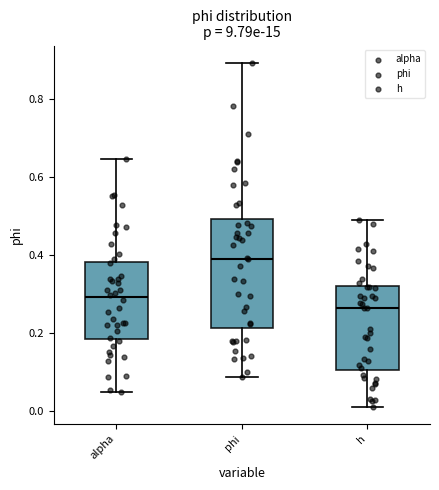

Comparing the boxes themselves (not the whiskers), which one is the tallest?

phi